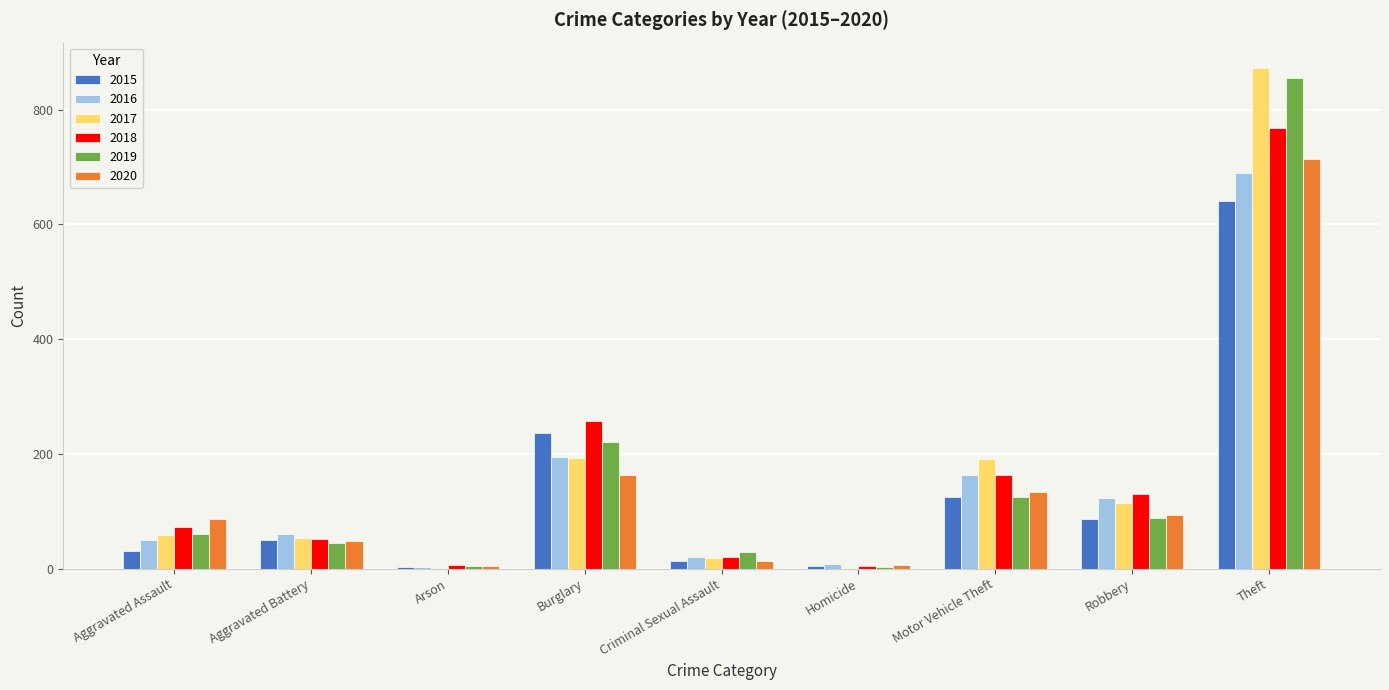

The value of 2015 at Motor Vehicle Theft is 44. True or false?

False